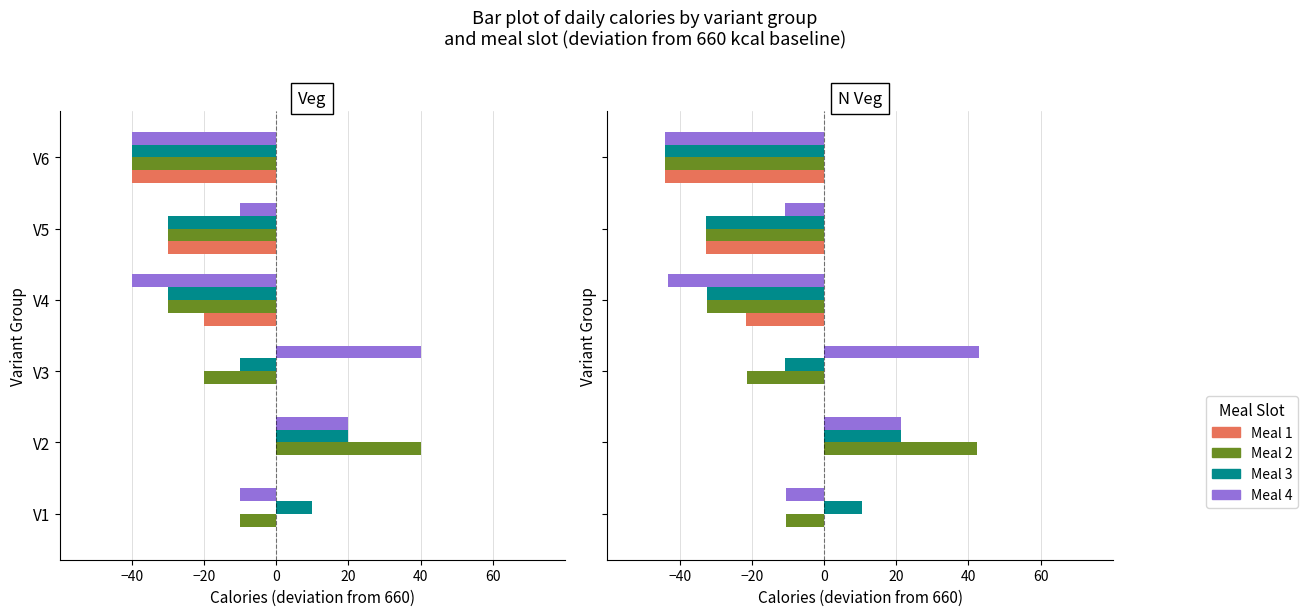

How many series are shown in this chart?

4